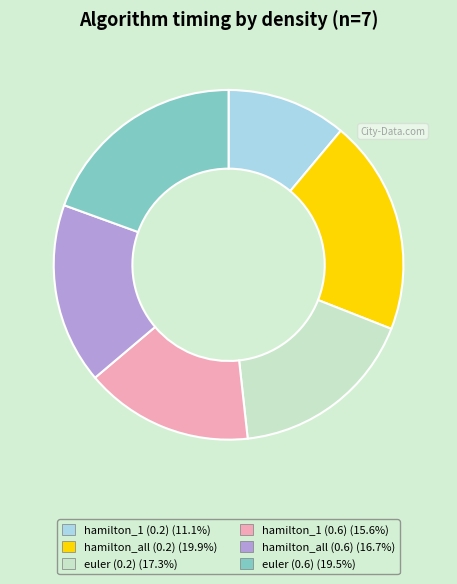

Which category has the smallest portion of the pie?

hamilton_1 (0.2)